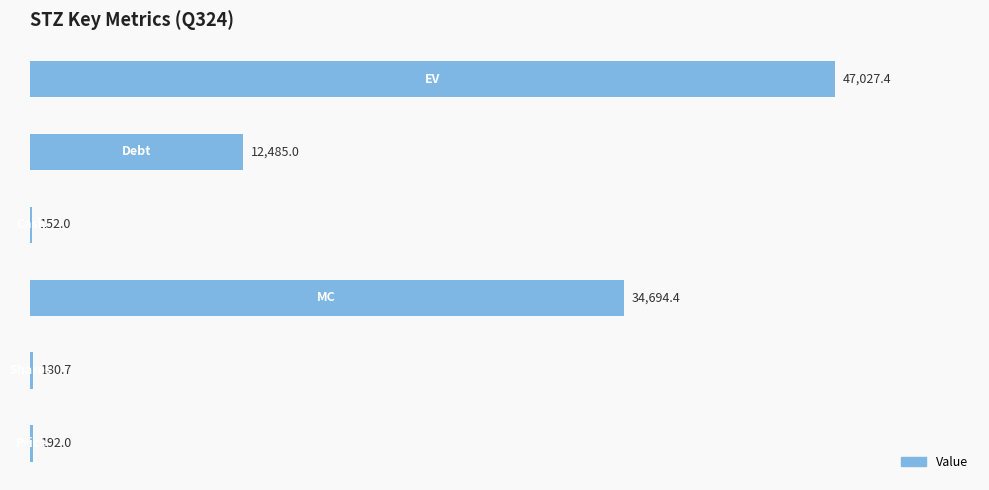

What is the sum of all values?

94731.5